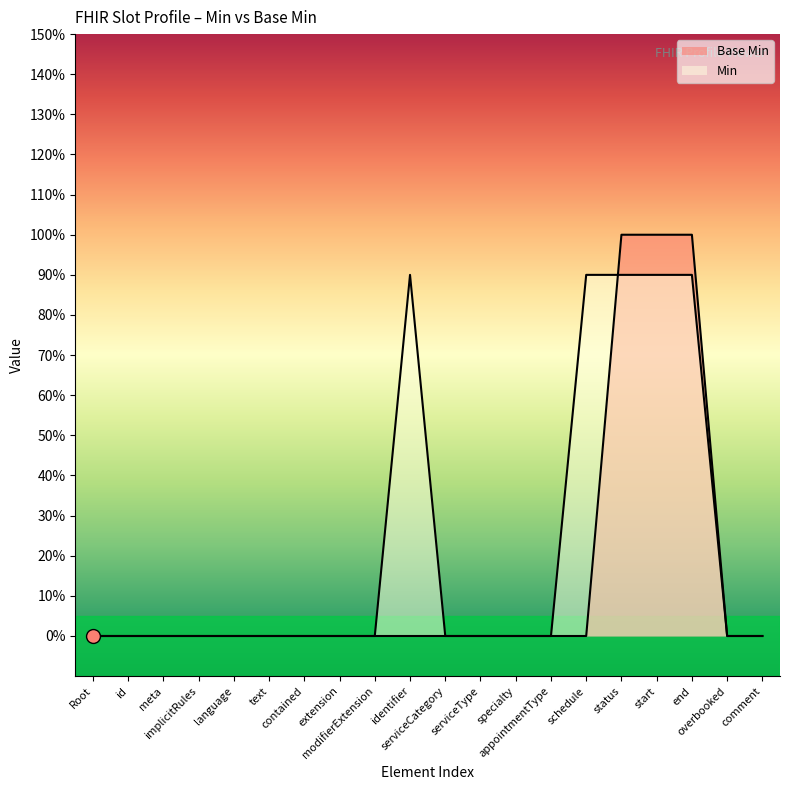

Reading left to right, what are all the values shown in this chart?

0	0	0	0	0	0	0	0	0	0	0	0	0	0	0	1	1	1	0	0